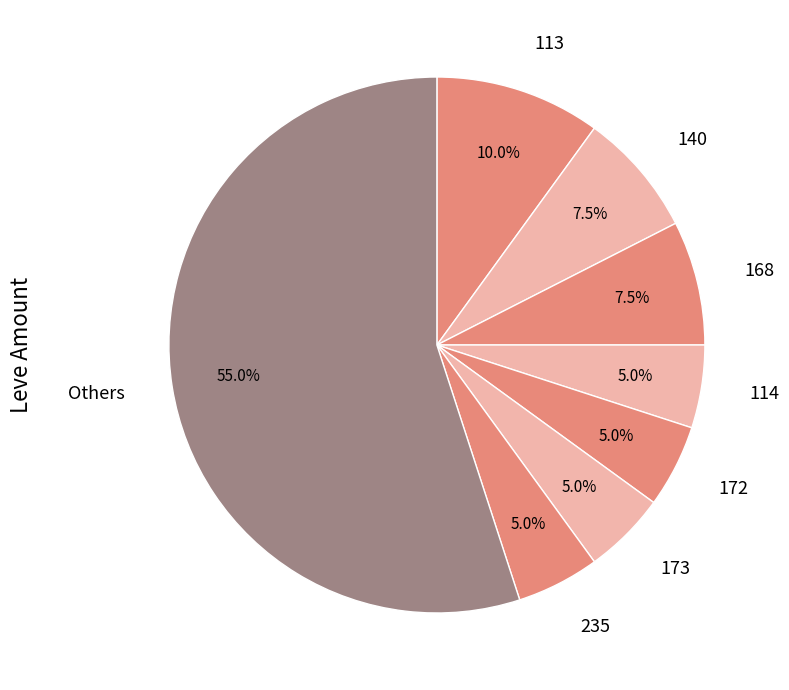

Which category accounts for the majority?

Others